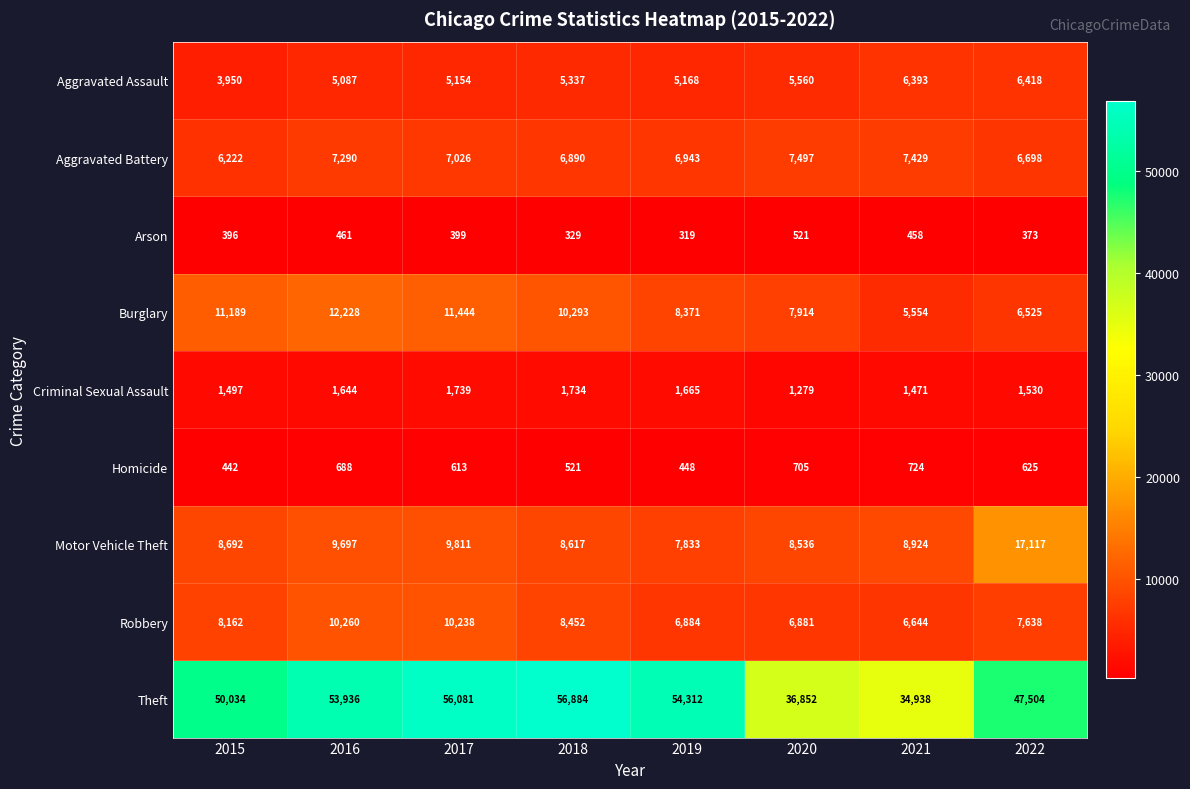

What is the total value across all series at 2019?

91943